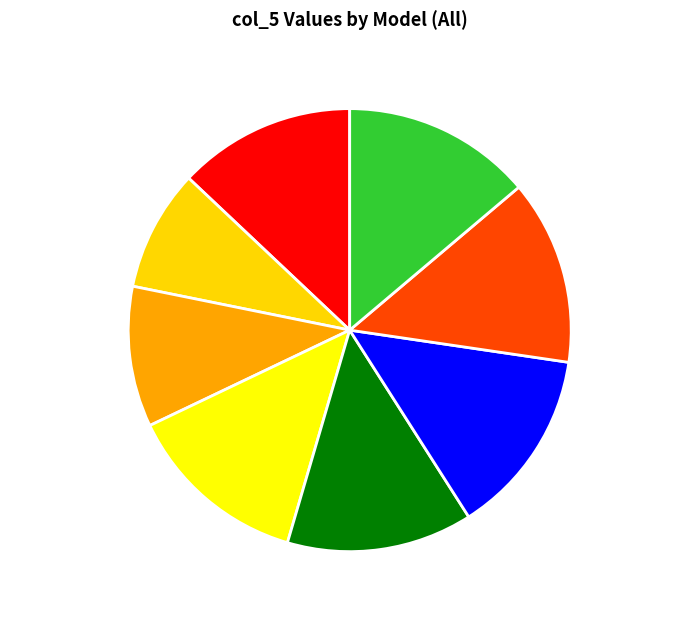

Which category has the smallest portion of the pie?

STELA deduplicated